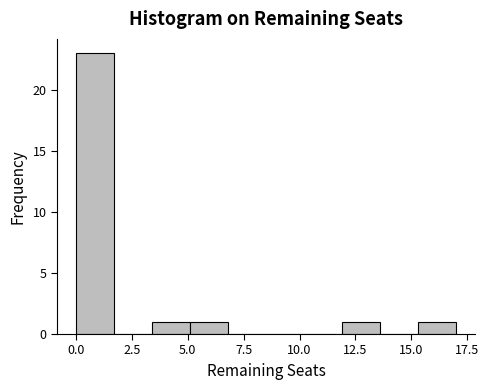

Read against the x-axis, roughly where is the centre of the tallest bar?

1.0